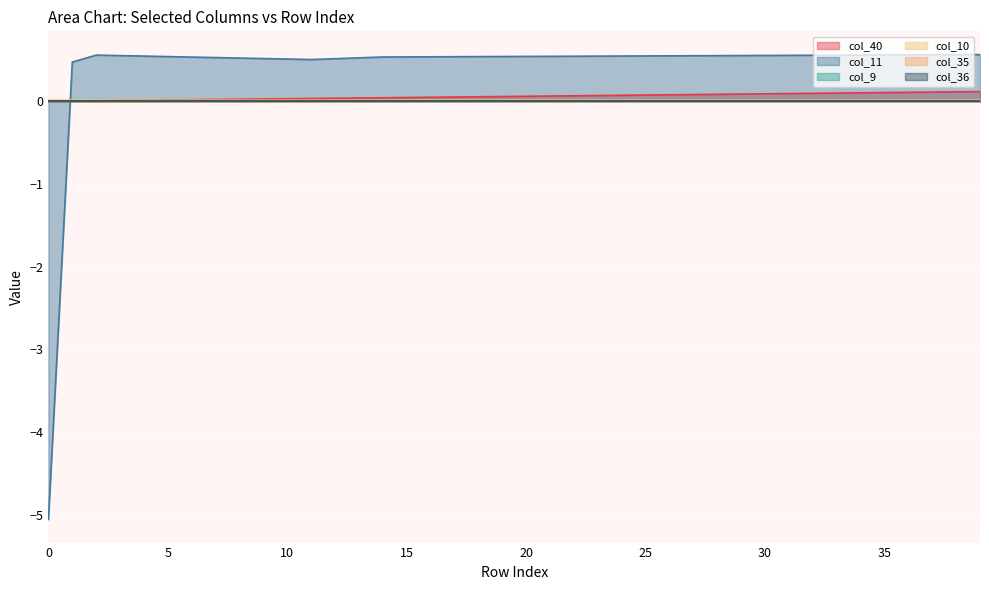

Which category has the highest value in the col_10 series?

5